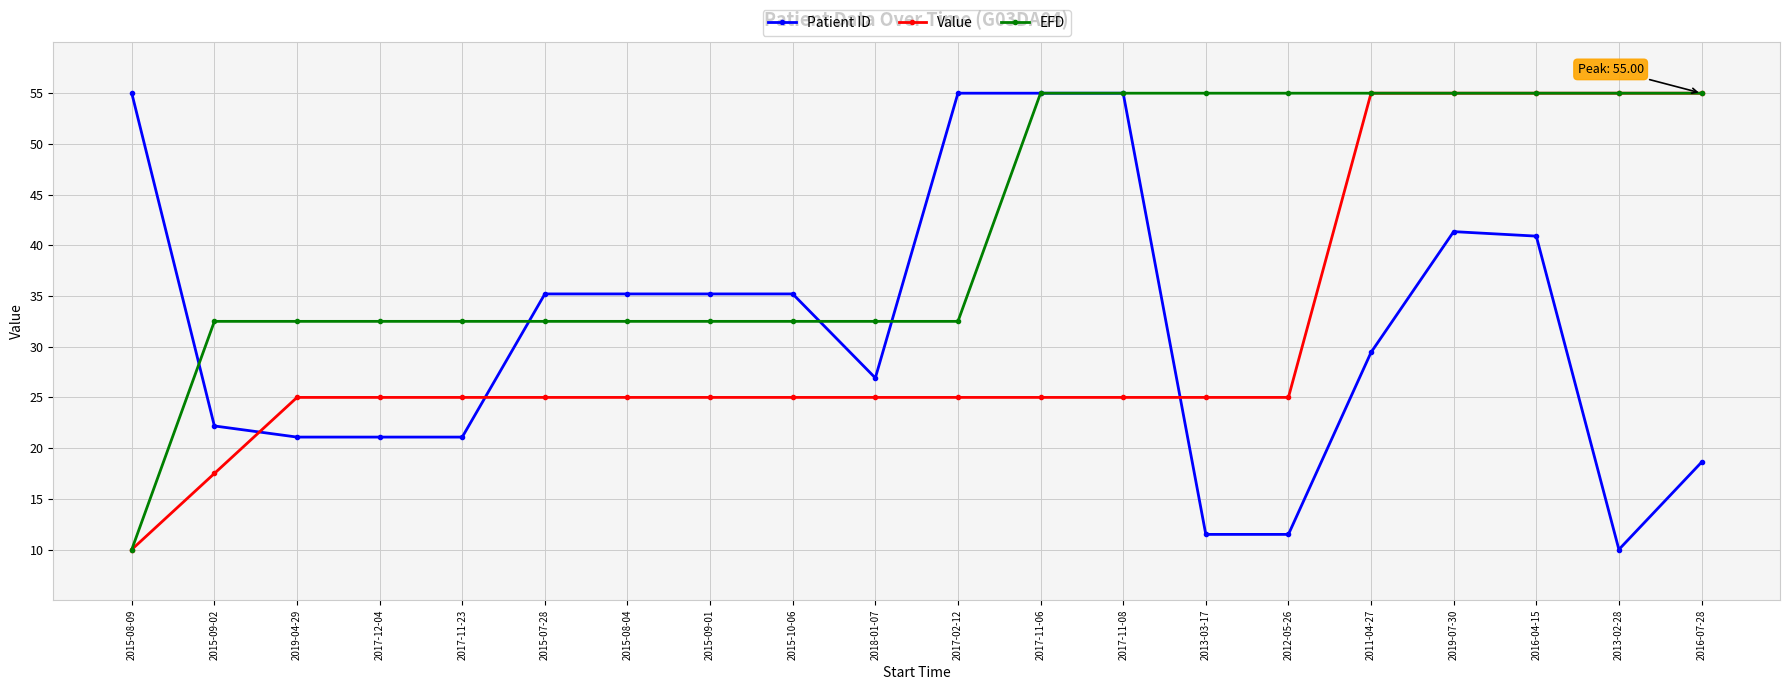

What is the label of the 5th point from the right?

2011-04-27